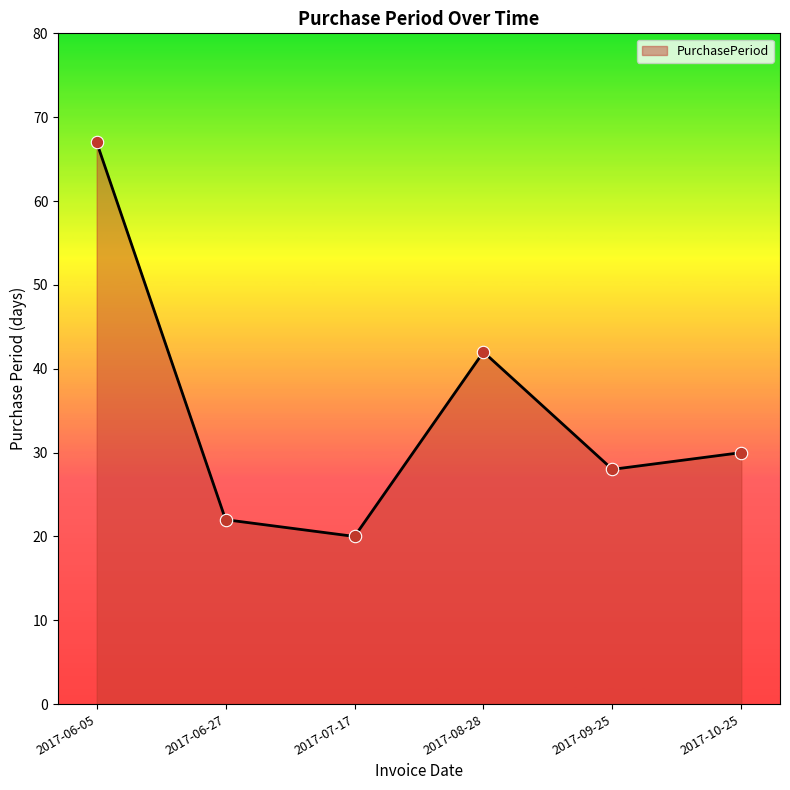

What is the change in value from 2017-06-05 to 2017-06-27?

-45